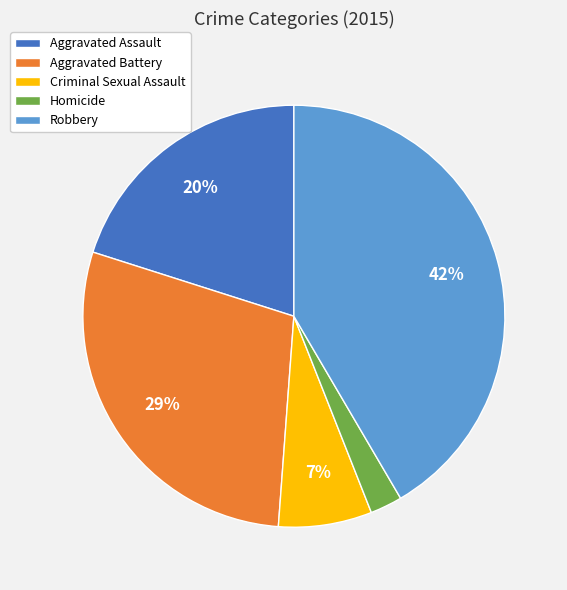

To the nearest percent, what is the average slice percentage?

20%